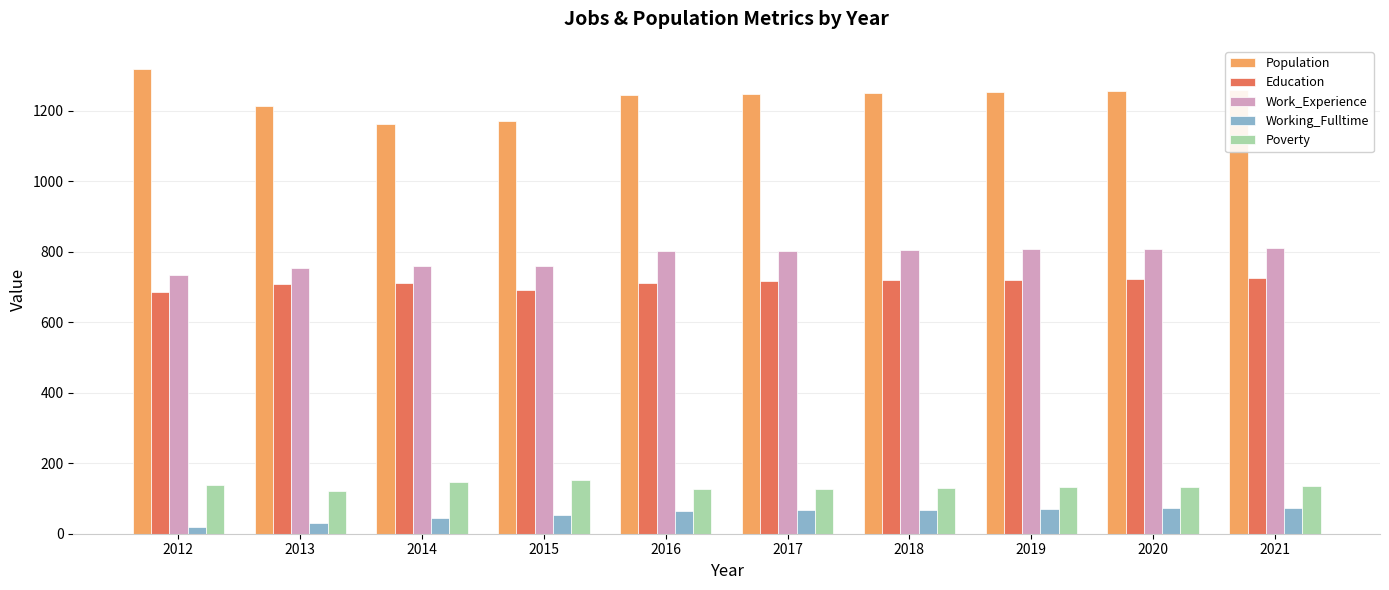

What is the maximum value for Poverty?

153